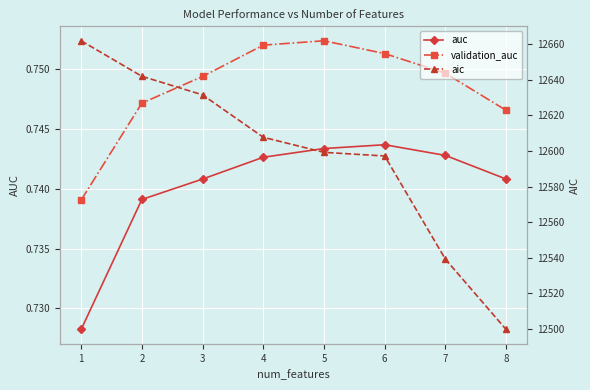

At which label does aic first exceed 12607?

1